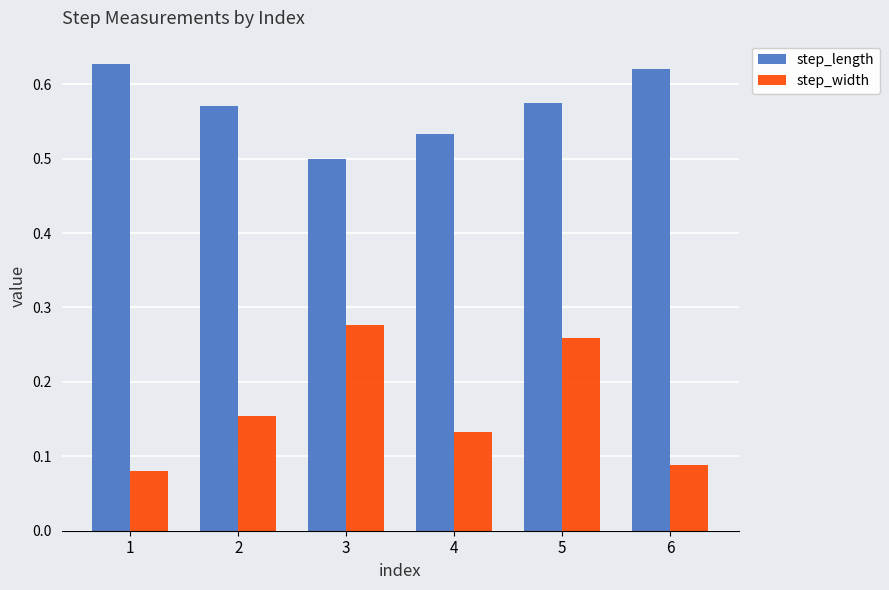

Which series changed the most between 1 and 4?

step_length